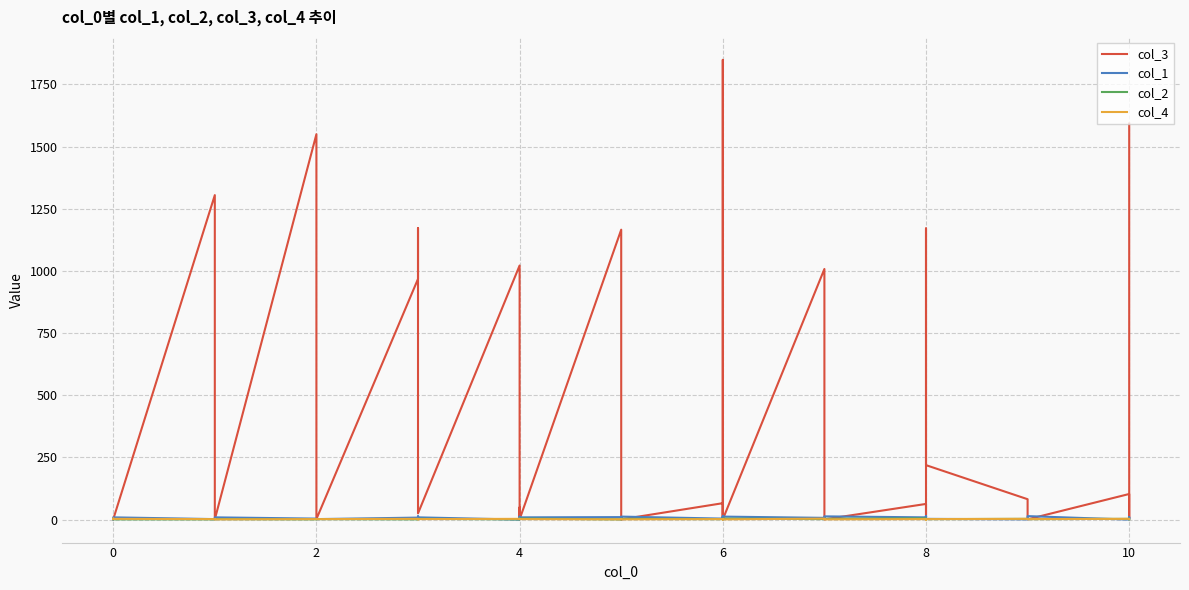

Is the value of col_1 at 29 greater than the value of col_3 at 6?

No